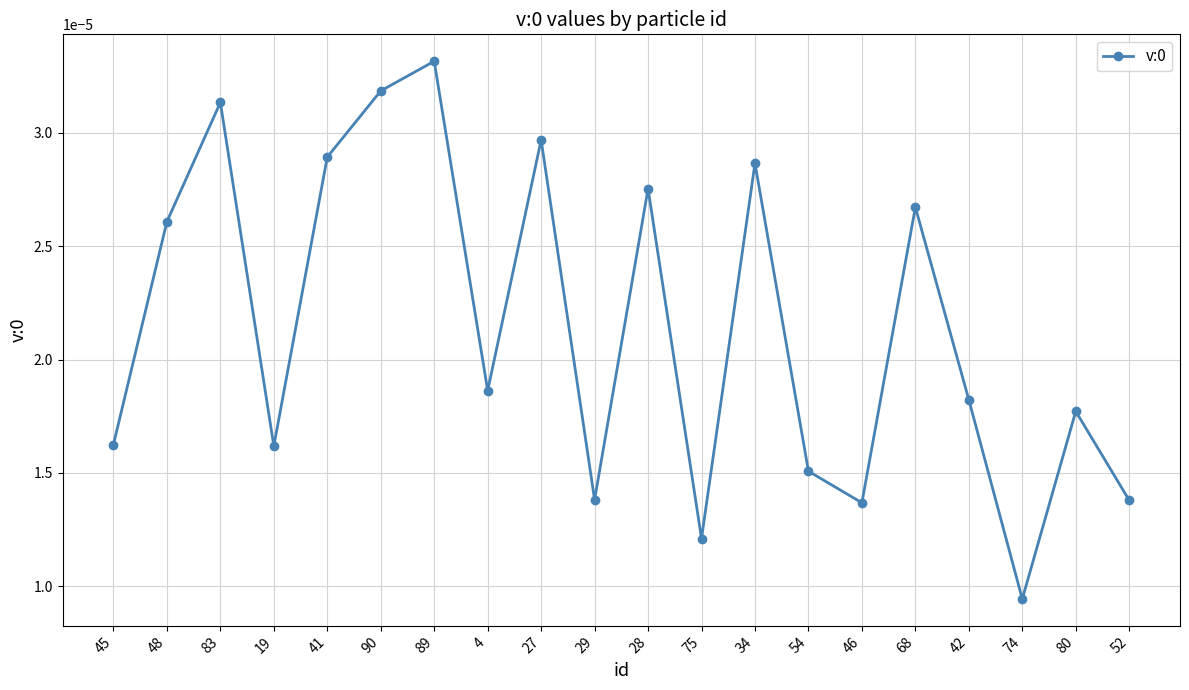

At which category does the chart reach its peak across all series?

89